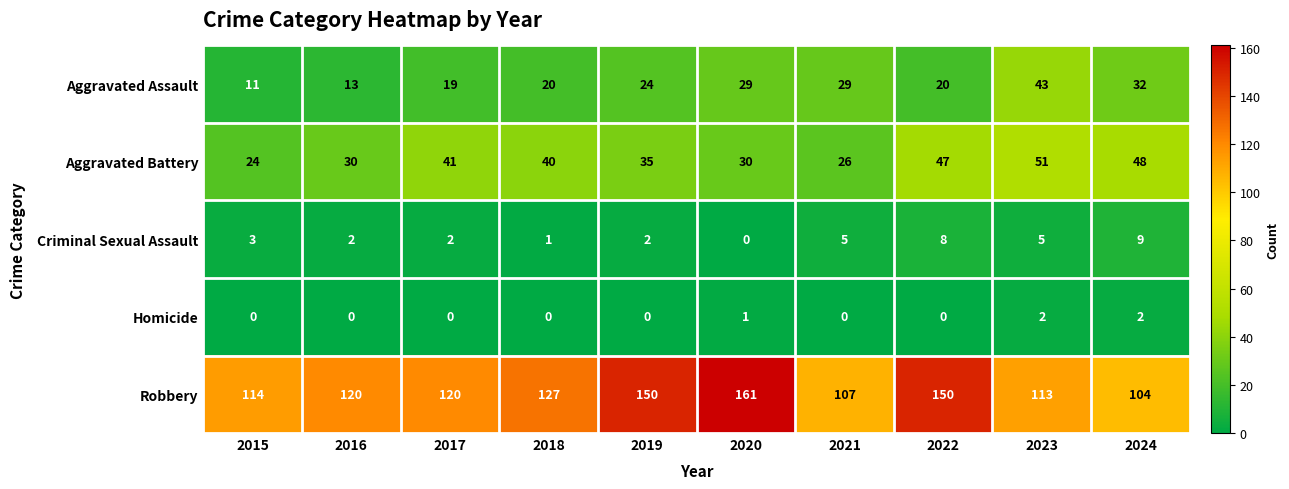

Count the number of categories in the chart.

10